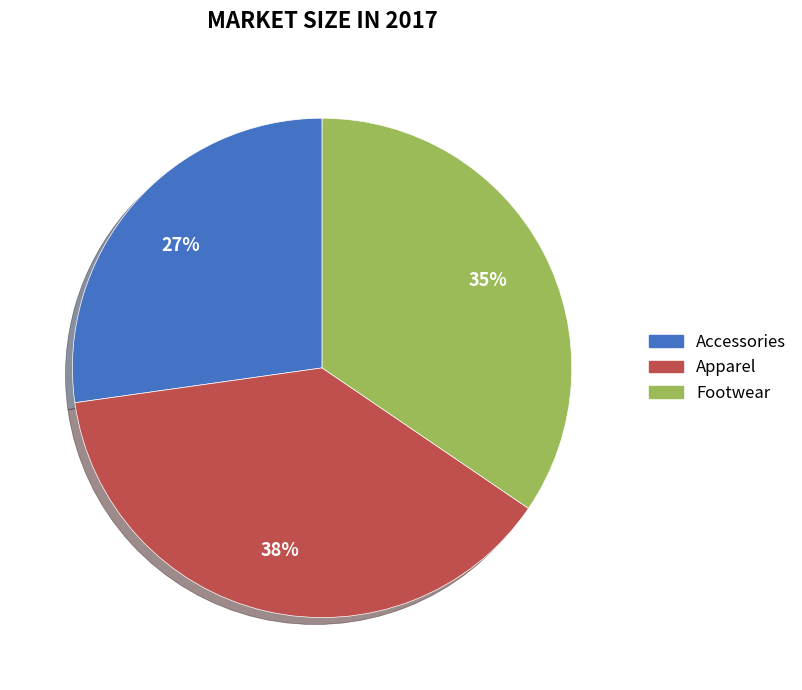

True or false: Apparel accounts for 29% of the total.

False